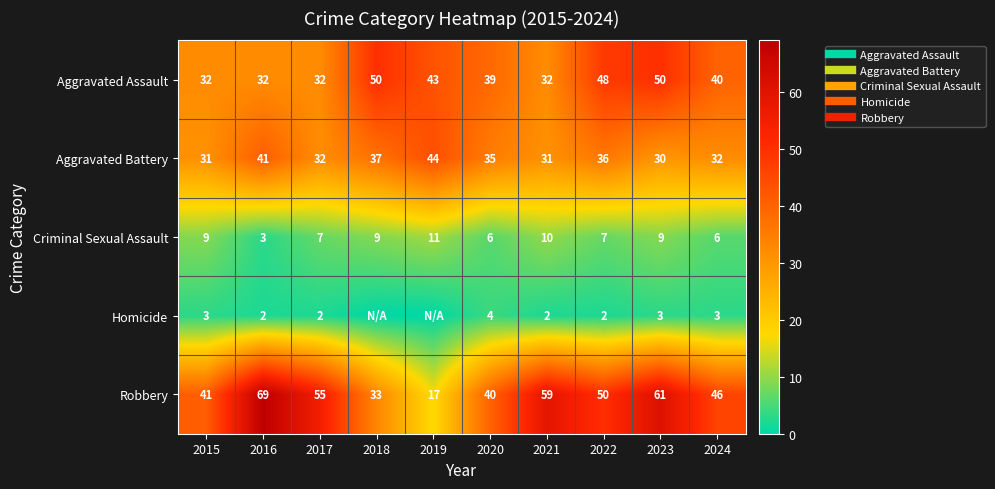

Is it true that Homicide equals 4 at 2020?

True